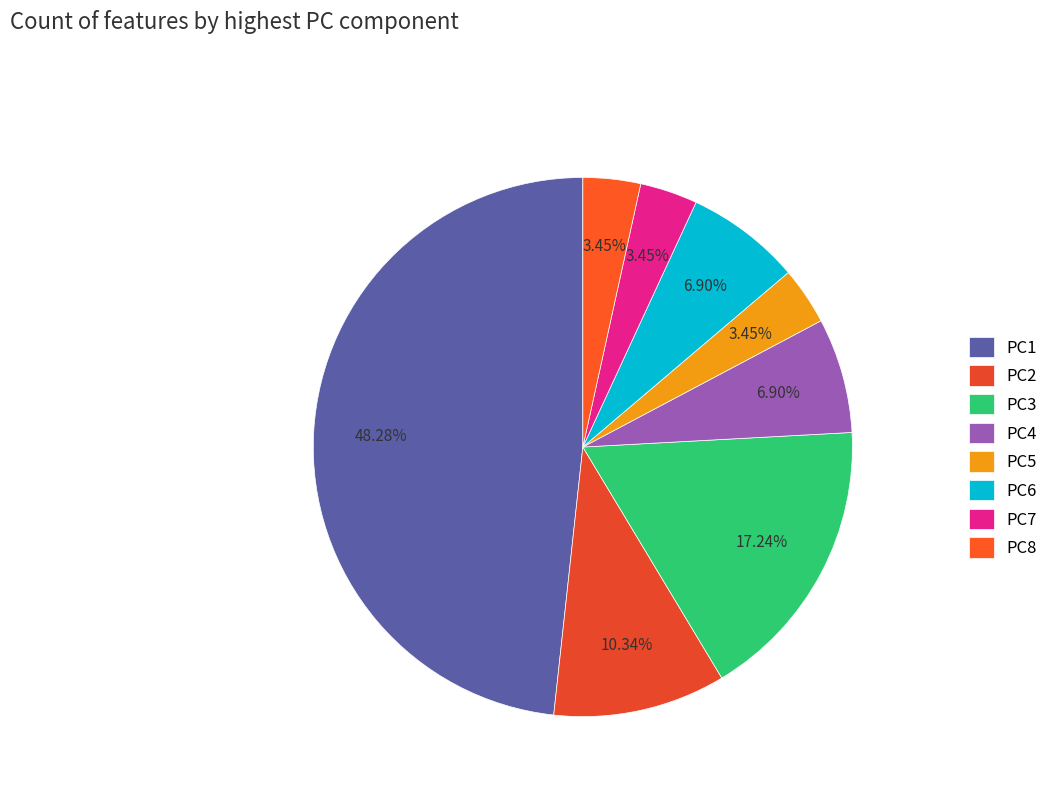

True or false: PC7 accounts for 3% of the total.

True